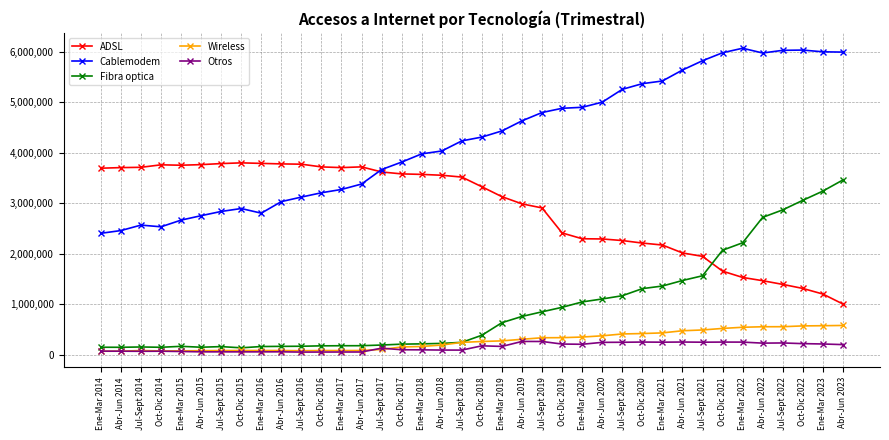

Is this an area chart (filled region under the line)?

No